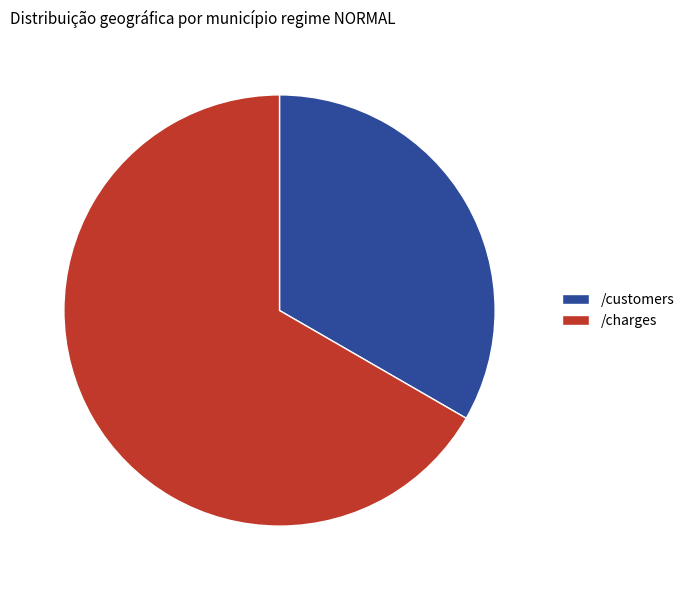

Is it true that /customers is 33% of the pie?

True